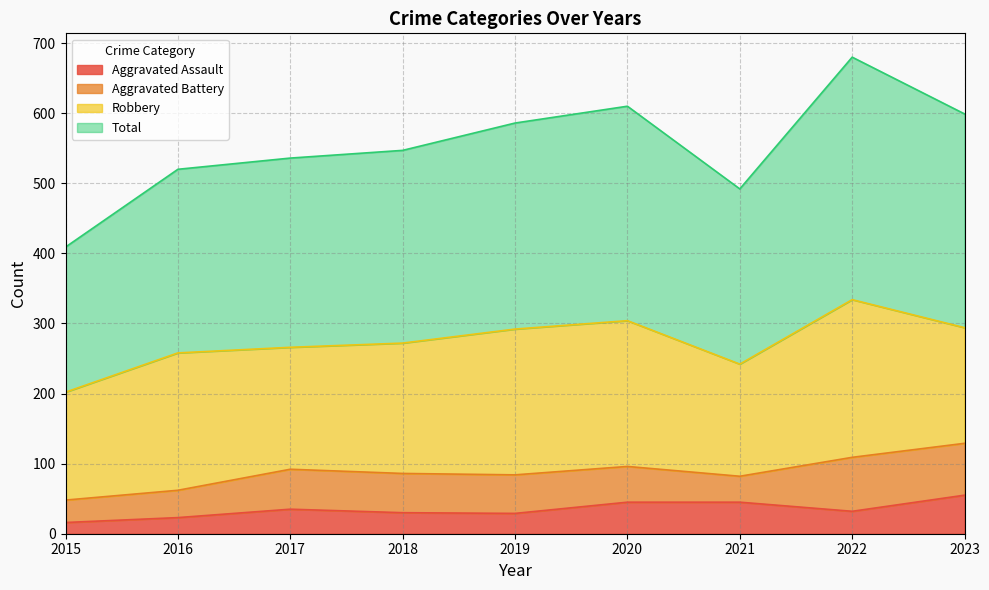

What is the maximum value for Aggravated Assault?

55